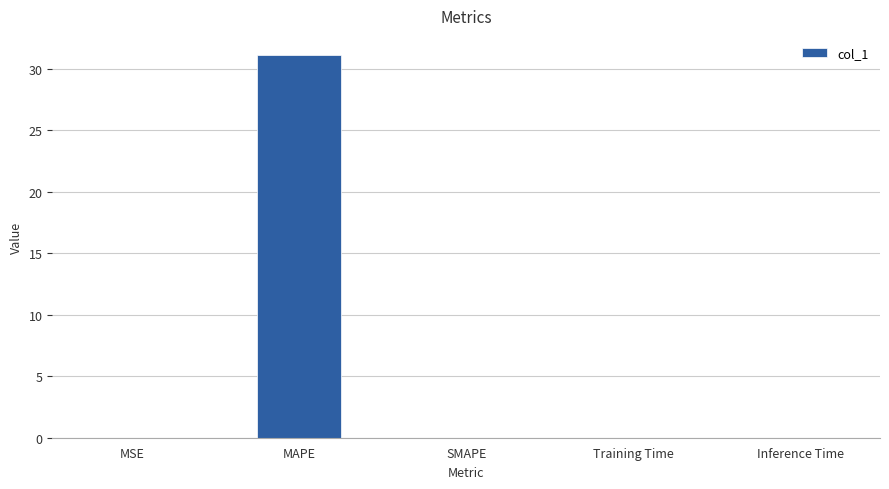

What is the maximum value shown in the chart?

31.1